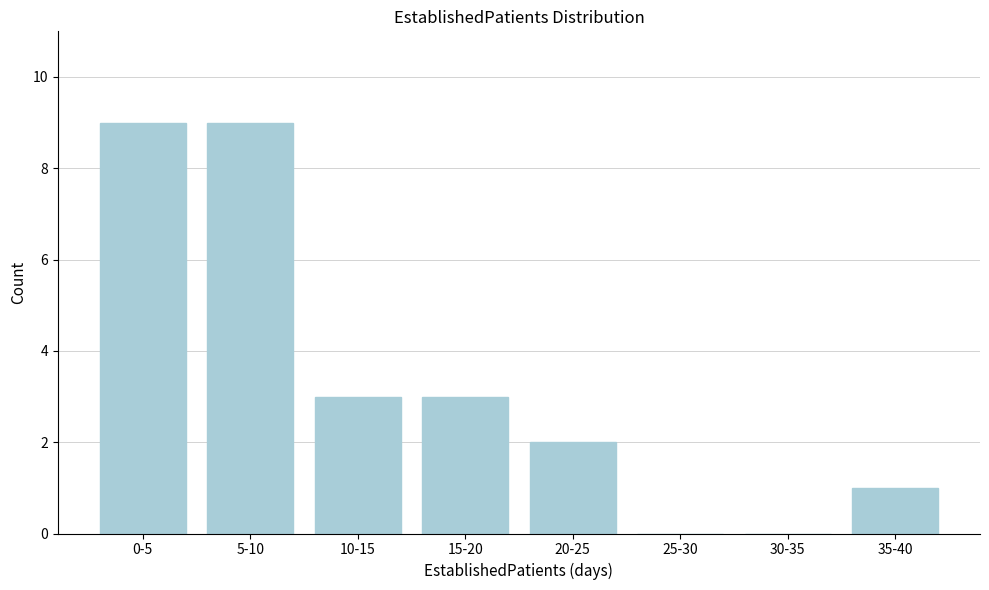

Reading left to right, extract all data points from this chart.

0-5=9	5-10=9	10-15=3	15-20=3	20-25=2	25-30=0	30-35=0	35-40=1